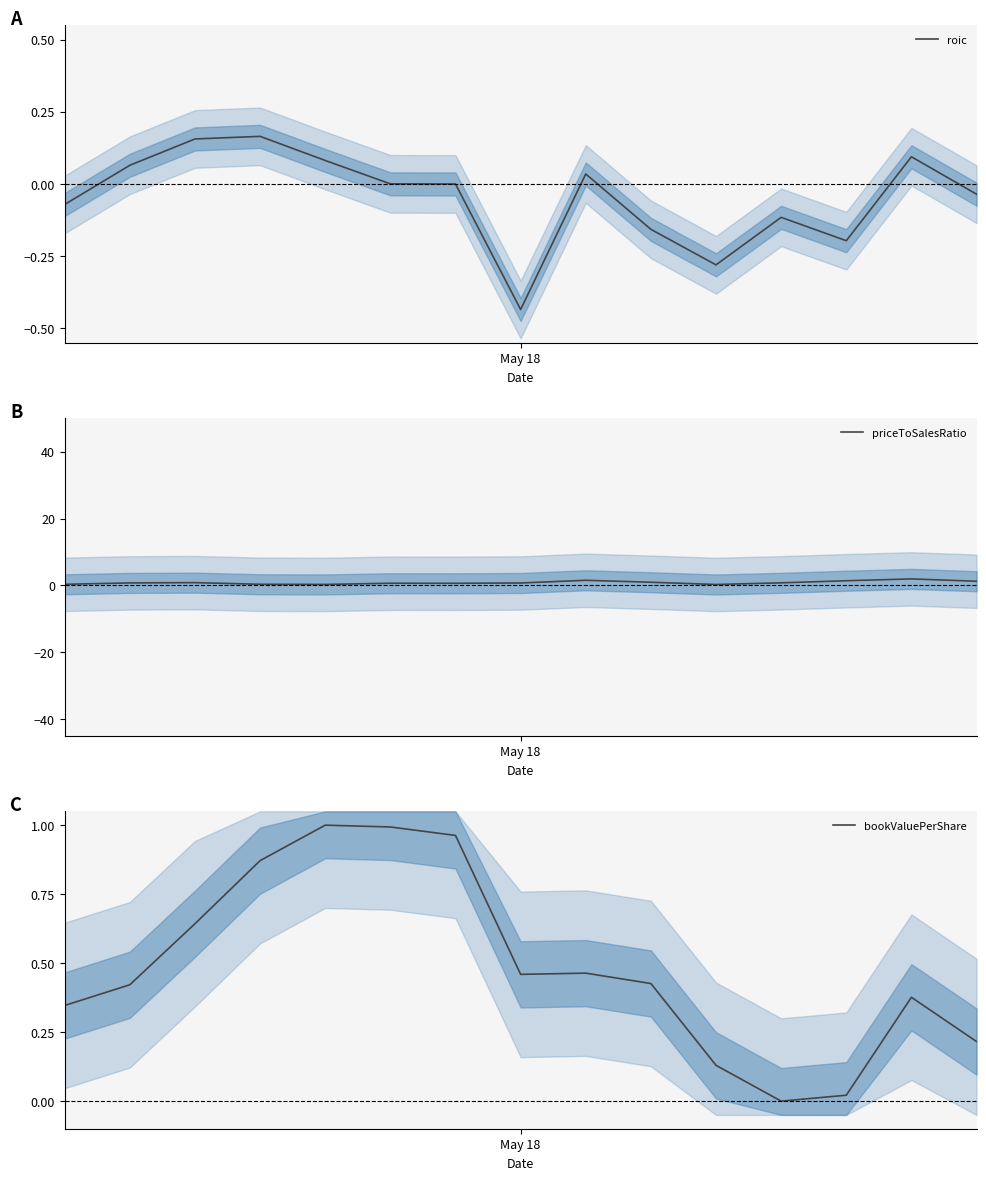

Which has a higher value, May 18 or 9?

May 18